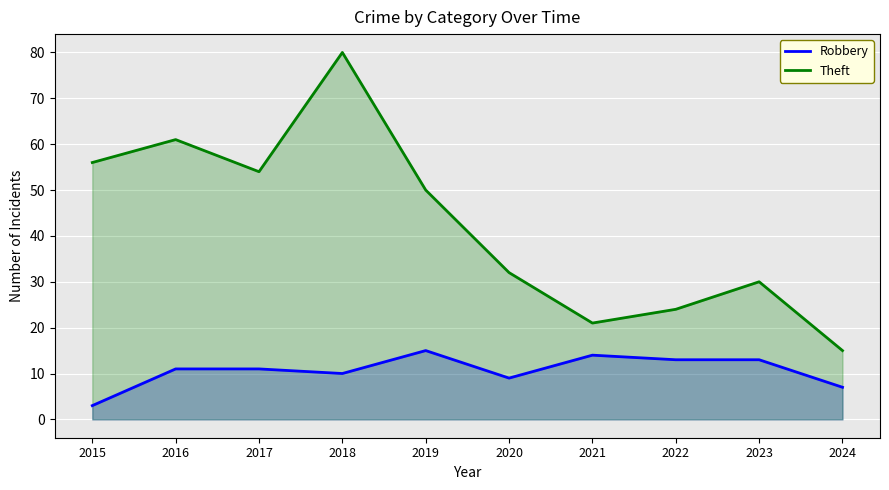

What is the difference between the second highest and second lowest values in the Robbery series?

7